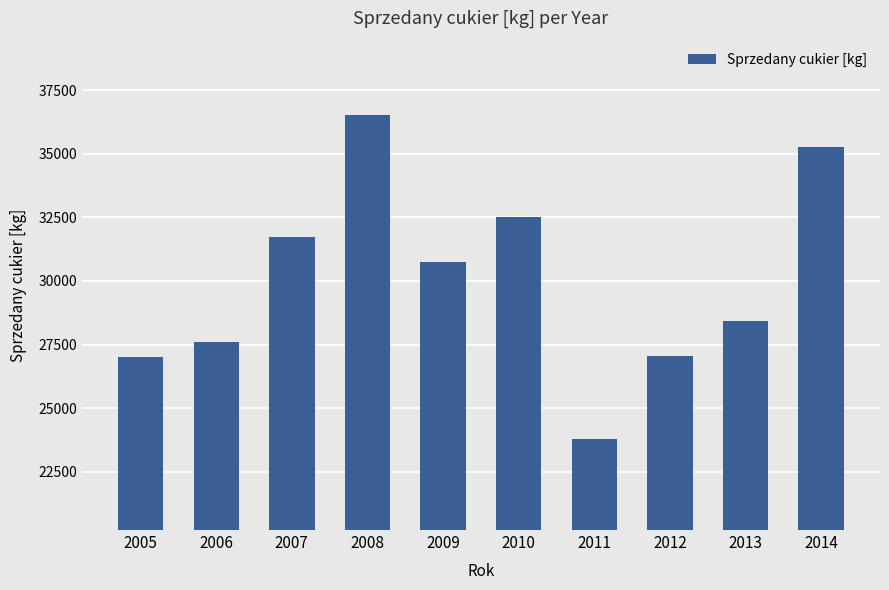

The value at 2005 is 13489. True or false?

False